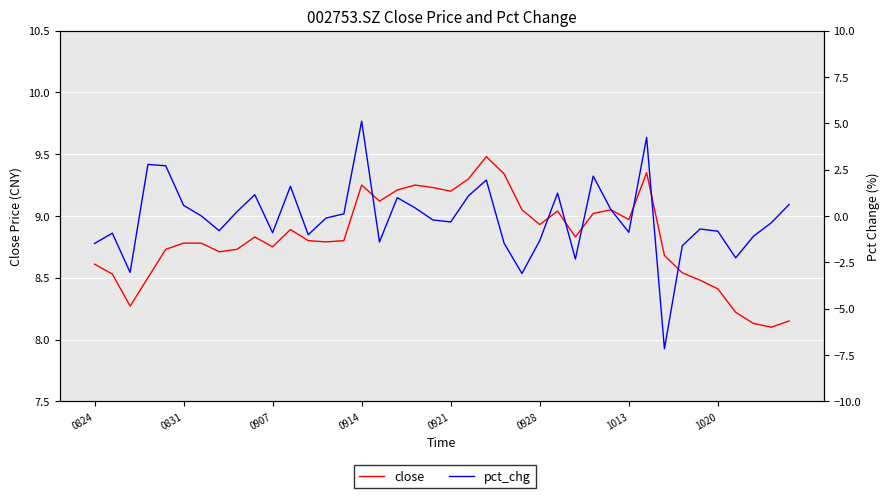

Is this an area chart (filled region under the line)?

No